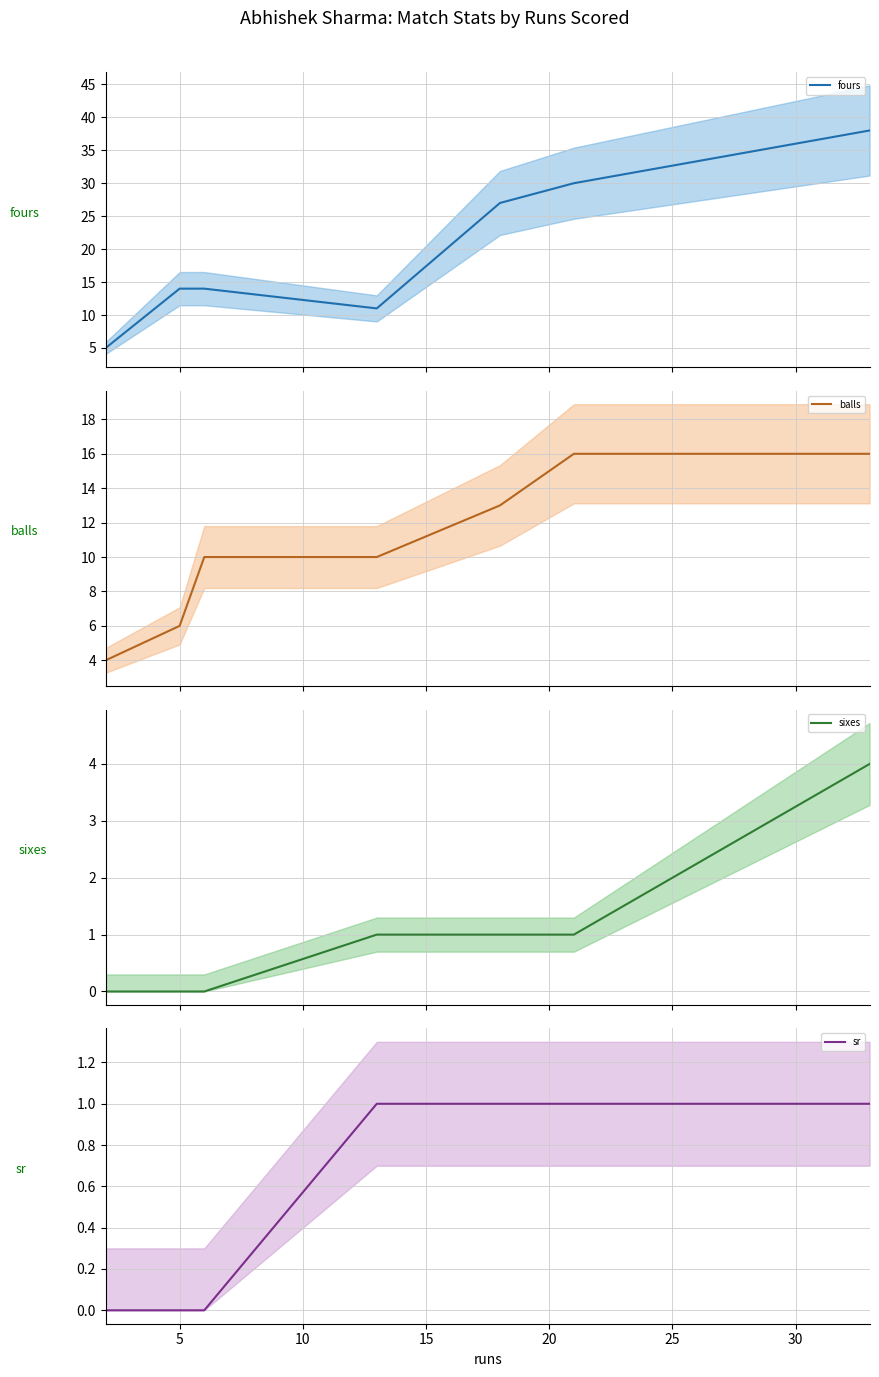

How many values in sr are above zero?

4